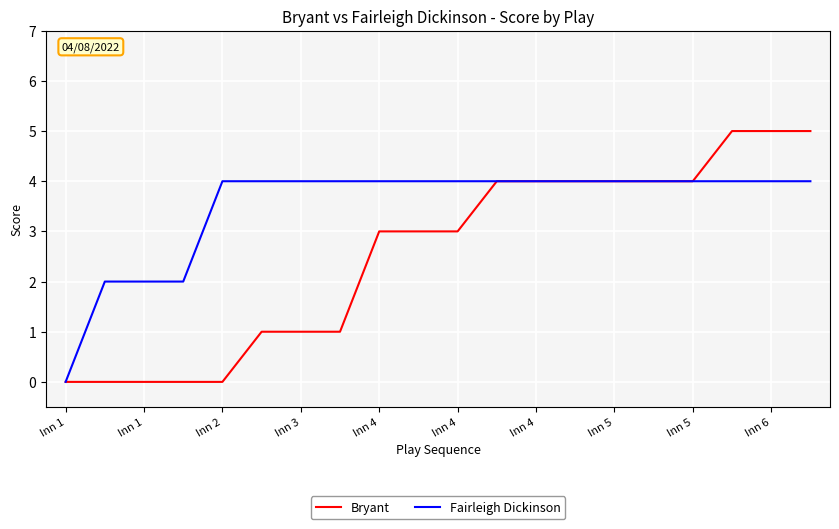

Rank the series by their average value, from highest to lowest.

Fairleigh Dickinson, Bryant